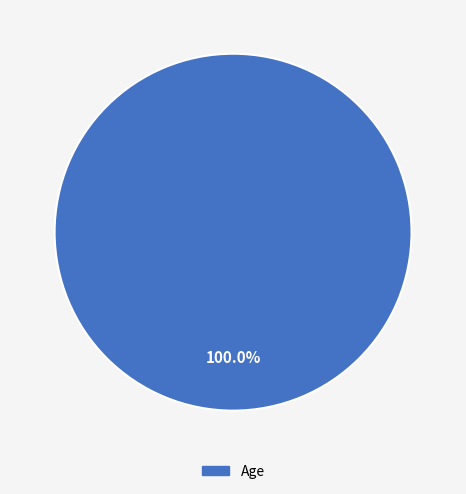

To the nearest percent, what portion does Age represent?

100%